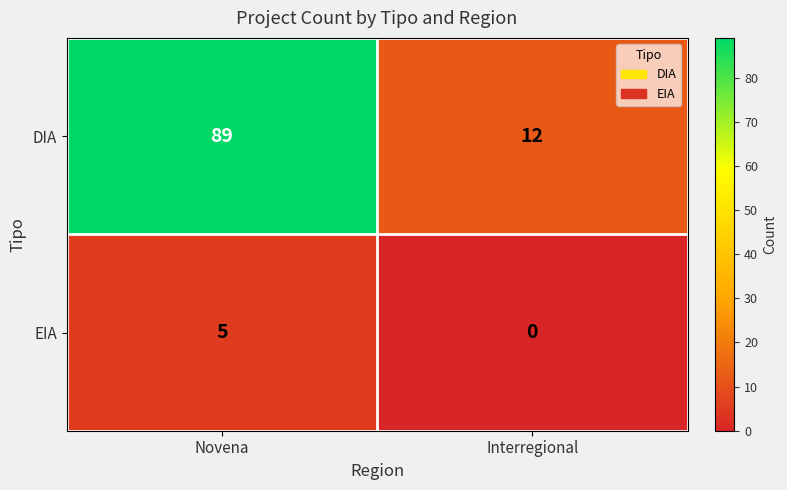

The DIA series shows 12 at Interregional. True or false?

True